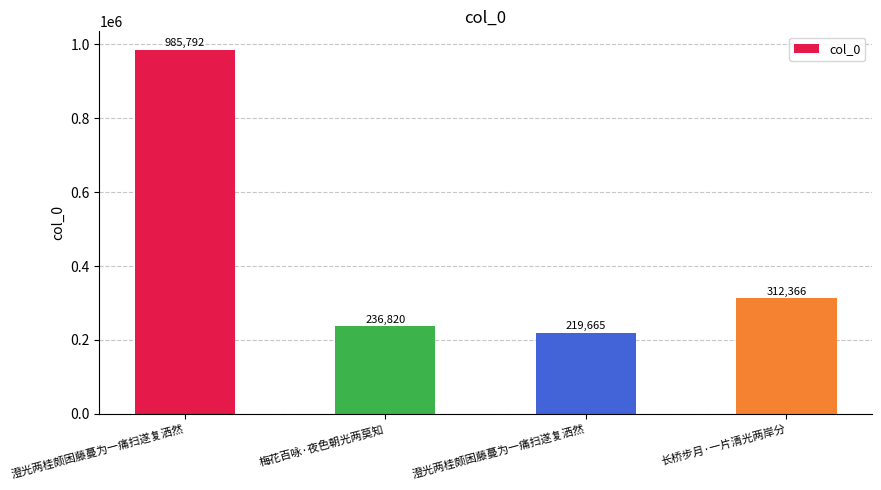

How many bars are there in total?

4